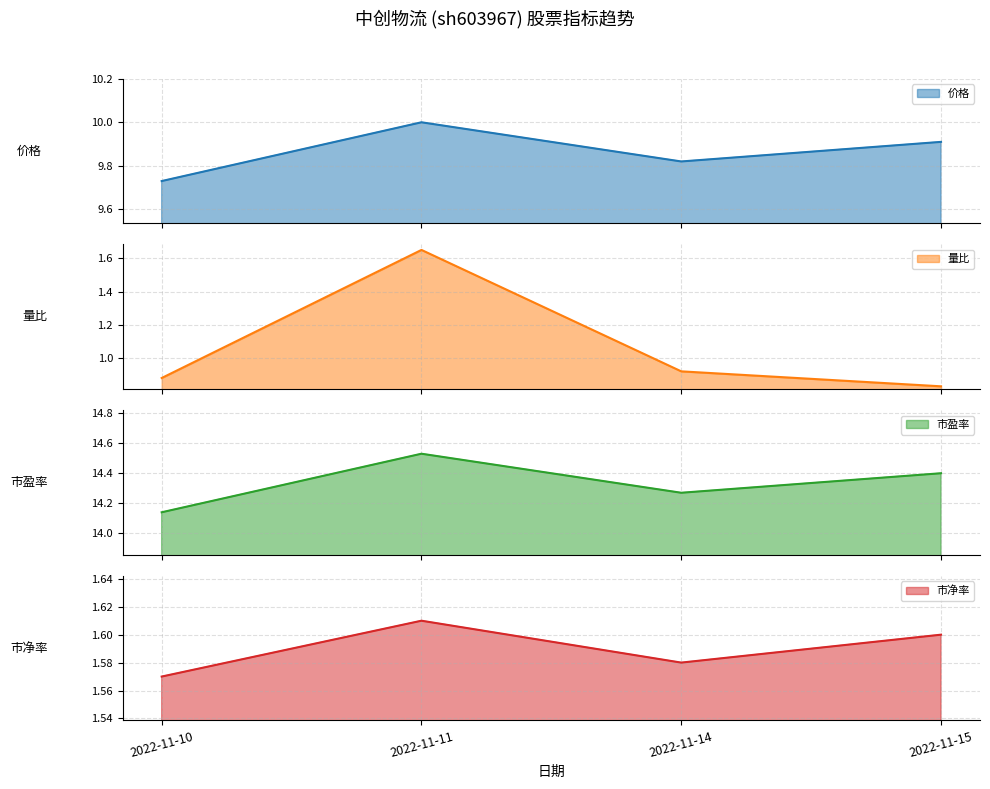

True or false: 价格 has a value of 16.2 at 2022-11-11.

False